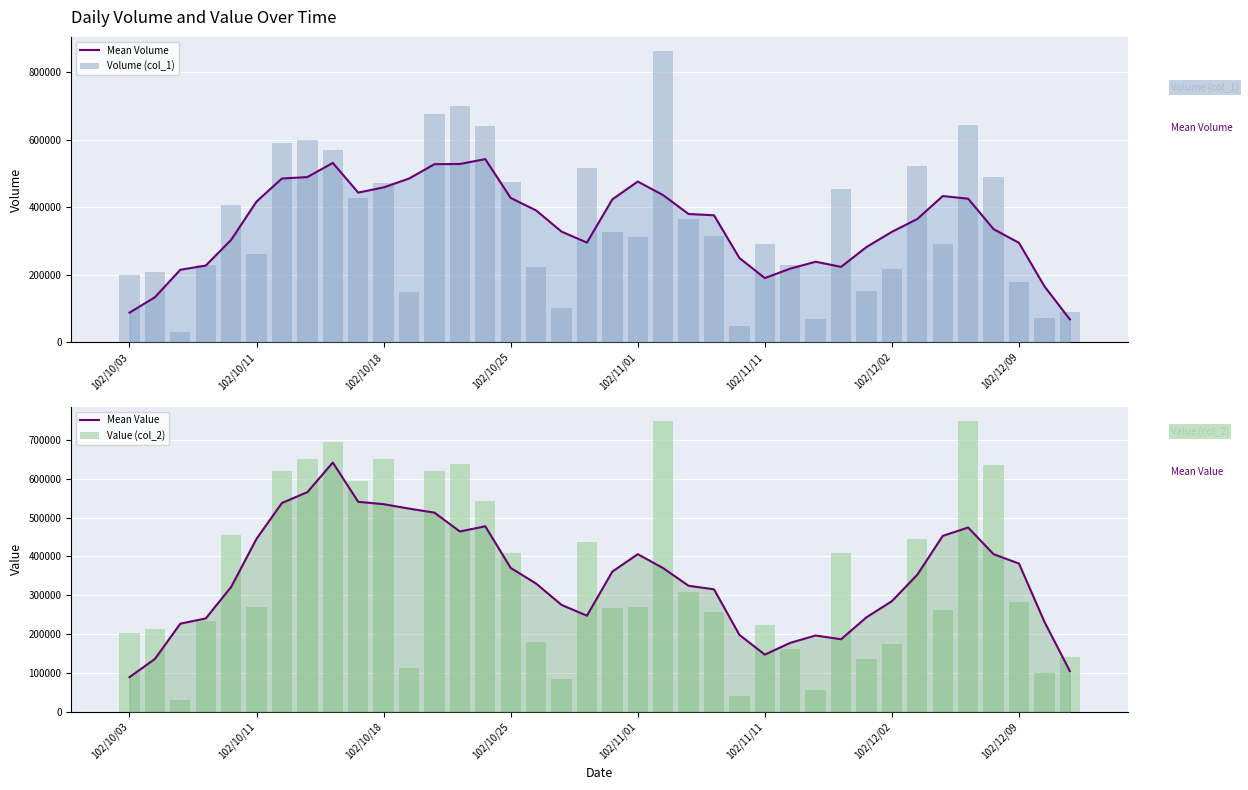

Between 102/12/09 and 36, which series saw the biggest shift?

Value (col_2)